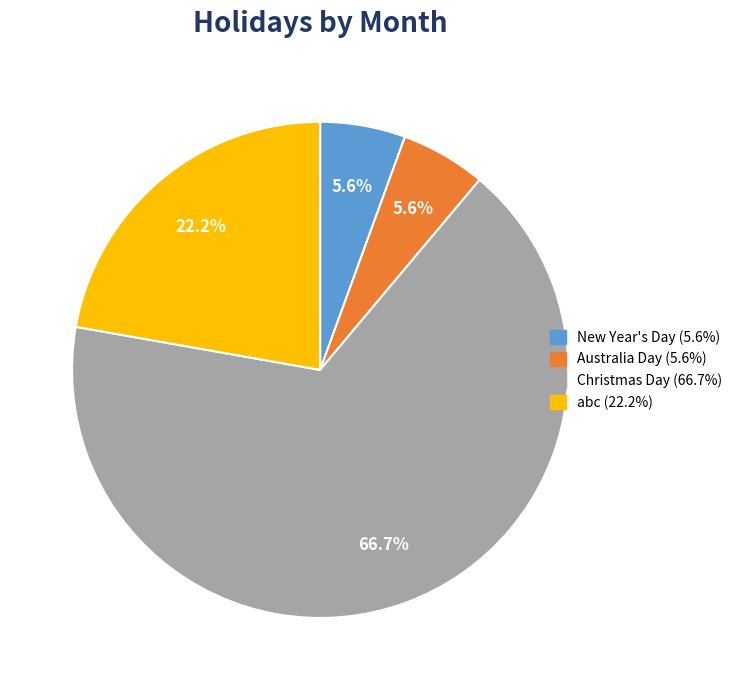

To the nearest percent, what portion does abc represent?

22%